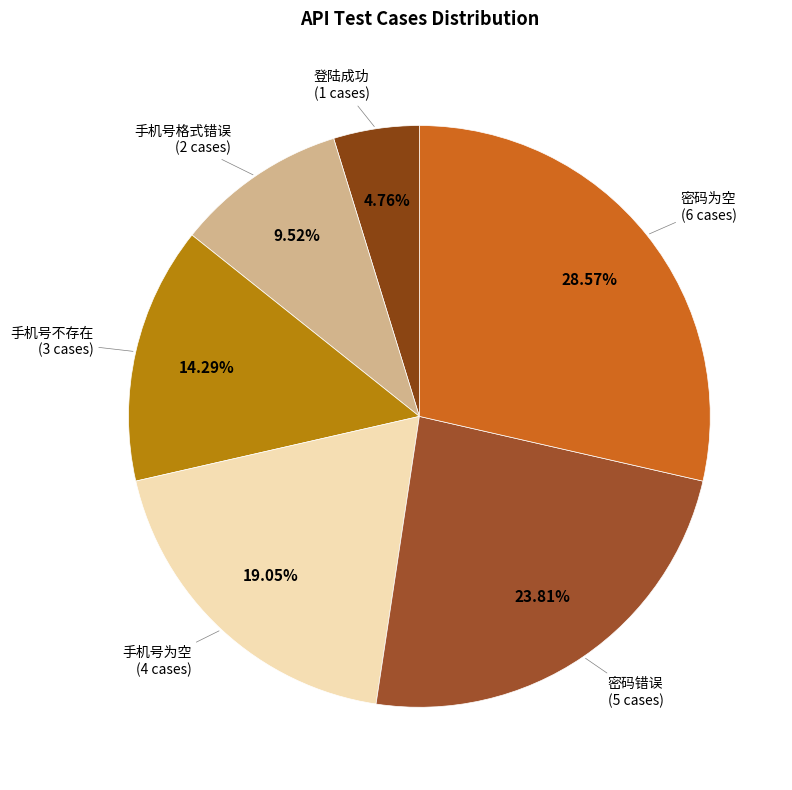

How many slices are in this pie chart?

6